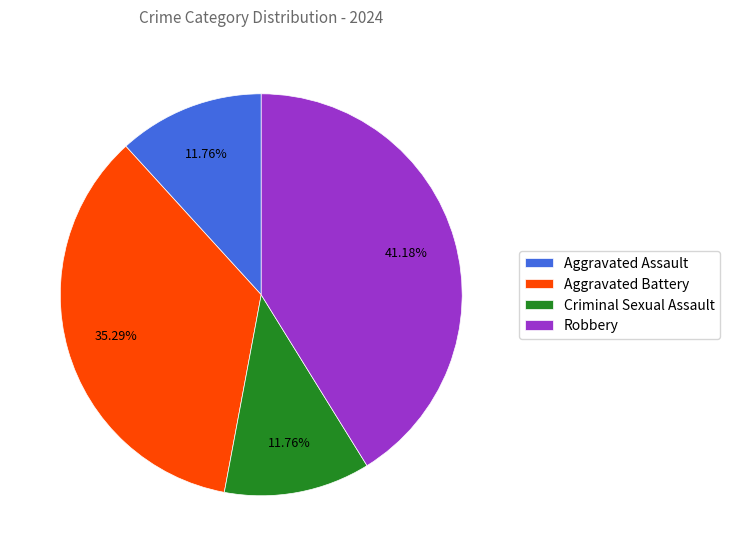

Which has a higher value, Aggravated Battery or Aggravated Assault?

Aggravated Battery